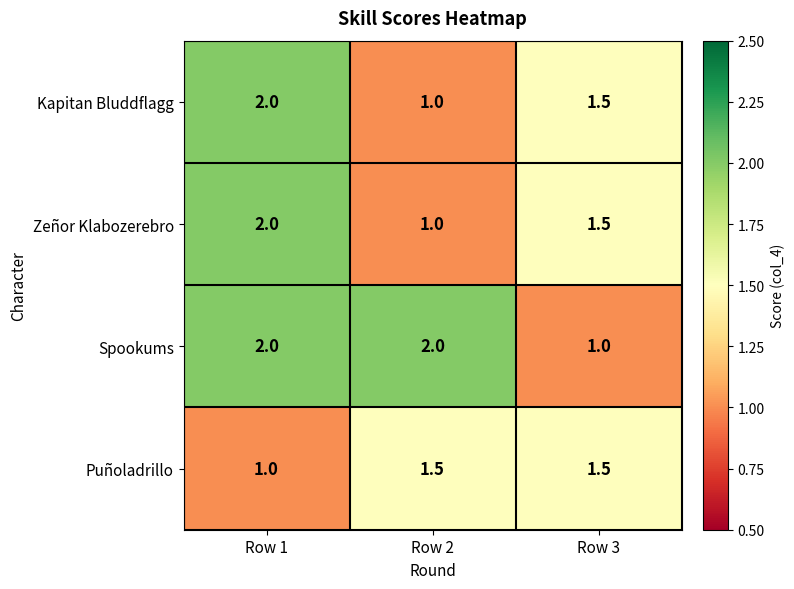

Where is Puñoladrillo nearest to the value 1?

Row 1